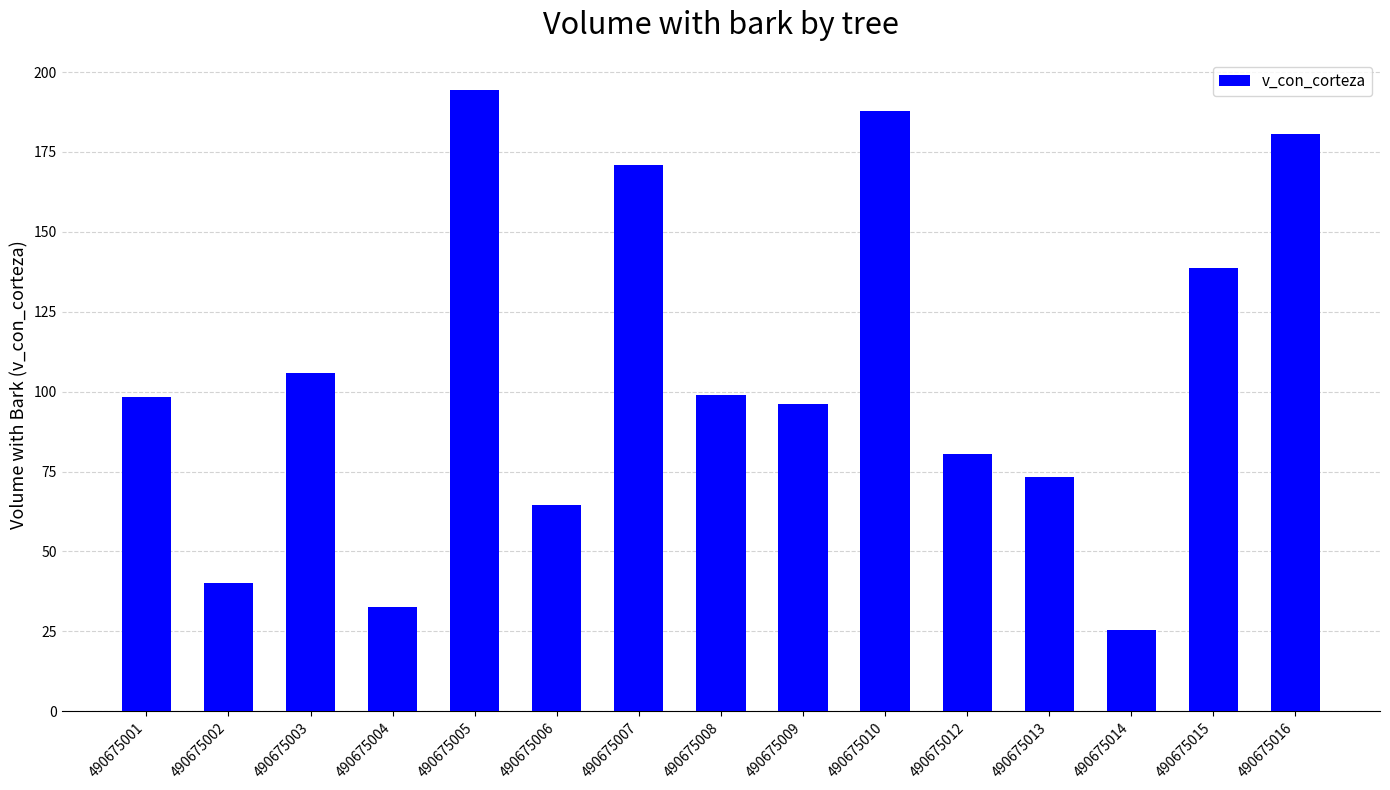

Which category has the highest value across all series?

490675005